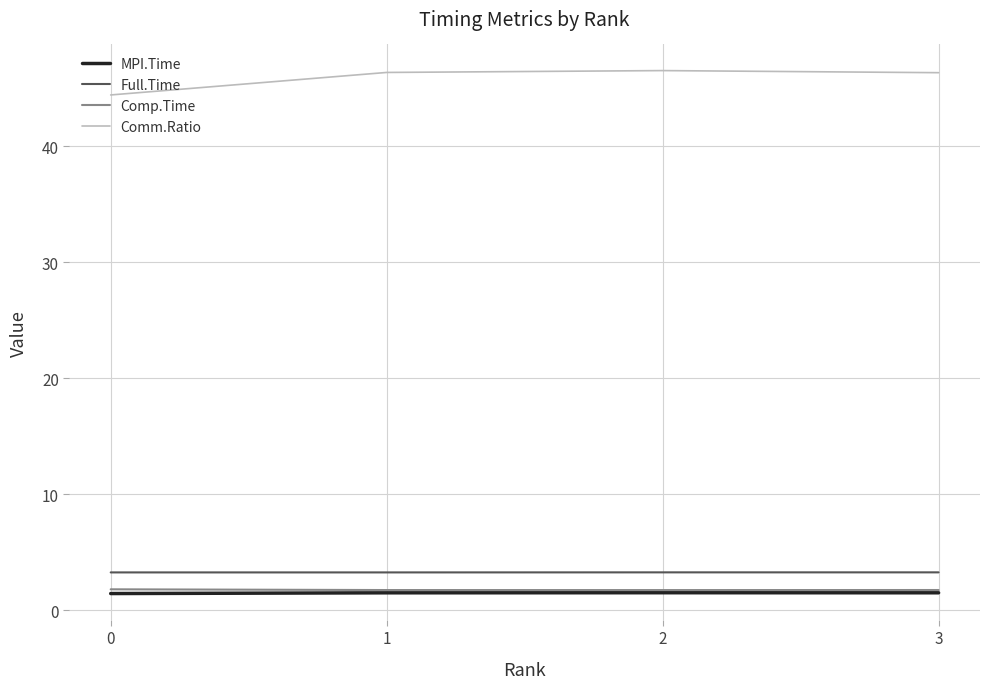

True or false: Comp.Time and Comm.Ratio cross at least once.

False